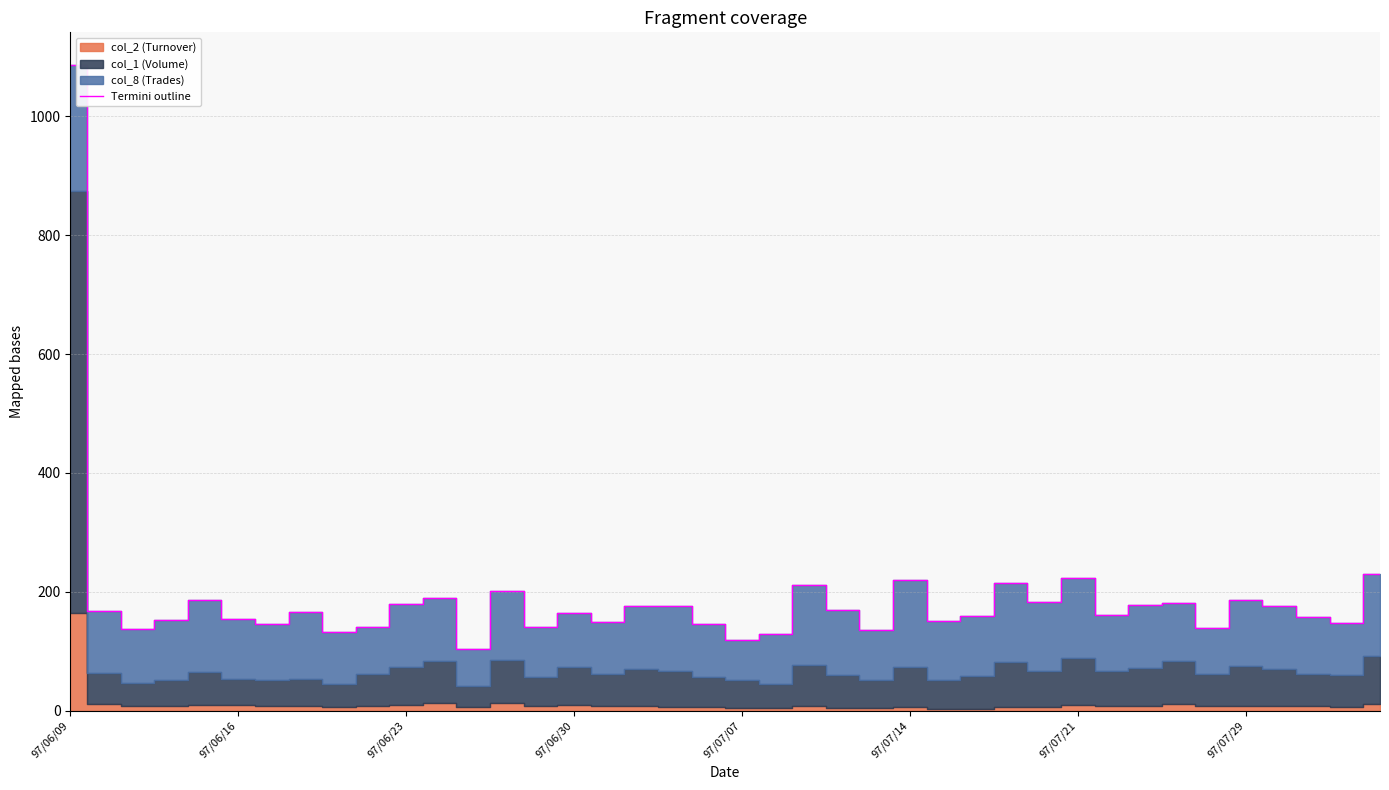

What is the minimum value shown in the chart?

104.1